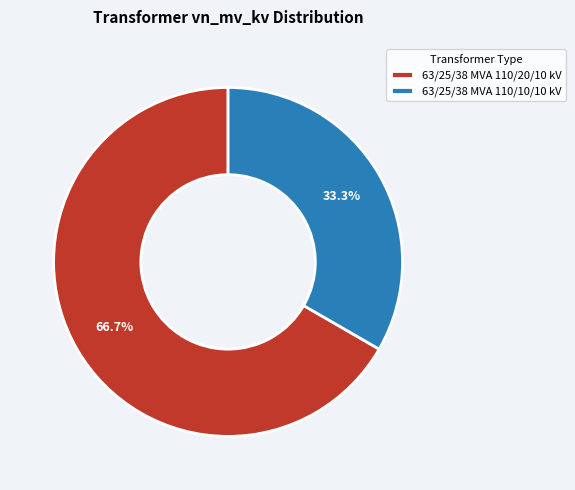

Which category has the smallest portion of the pie?

63/25/38 MVA 110/10/10 kV